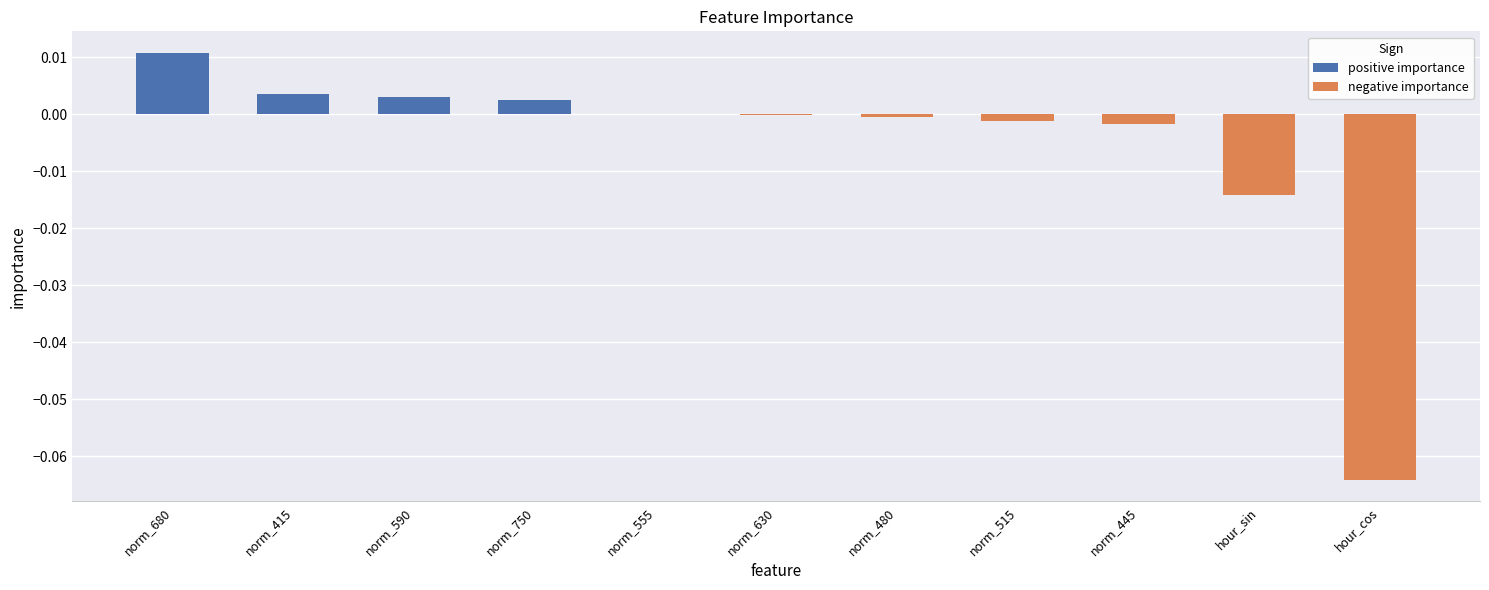

How many bars are there in total?

11